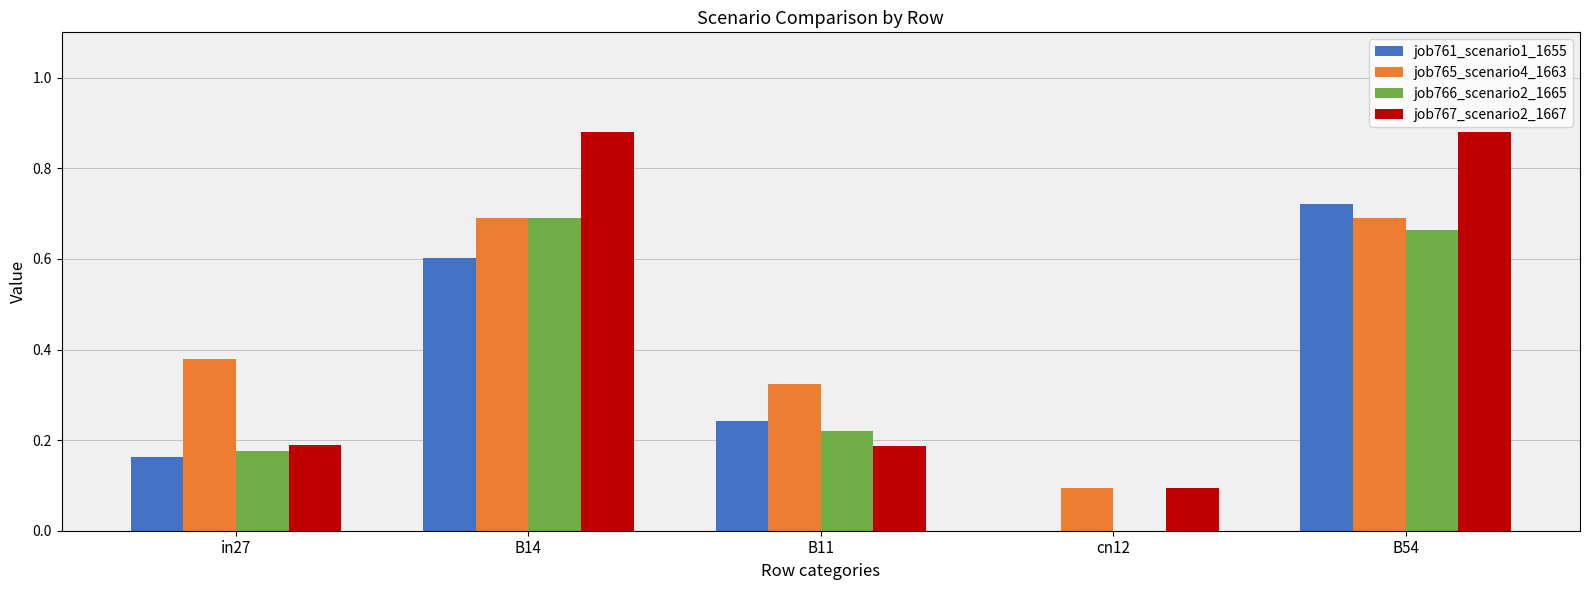

The value of job766_scenario2_1665 at cn12 is -0.3. True or false?

False